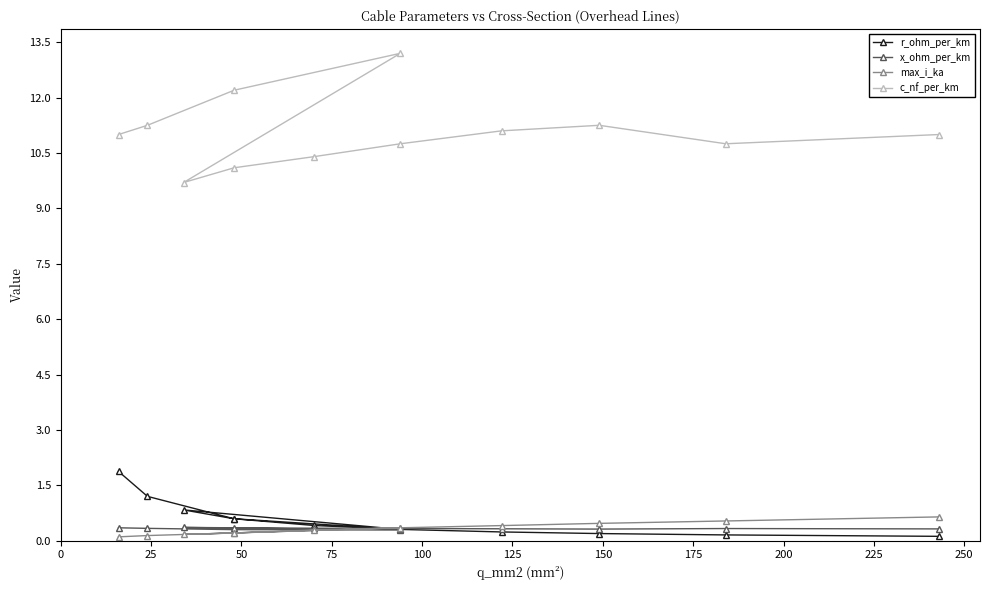

Is this an area chart (filled region under the line)?

No